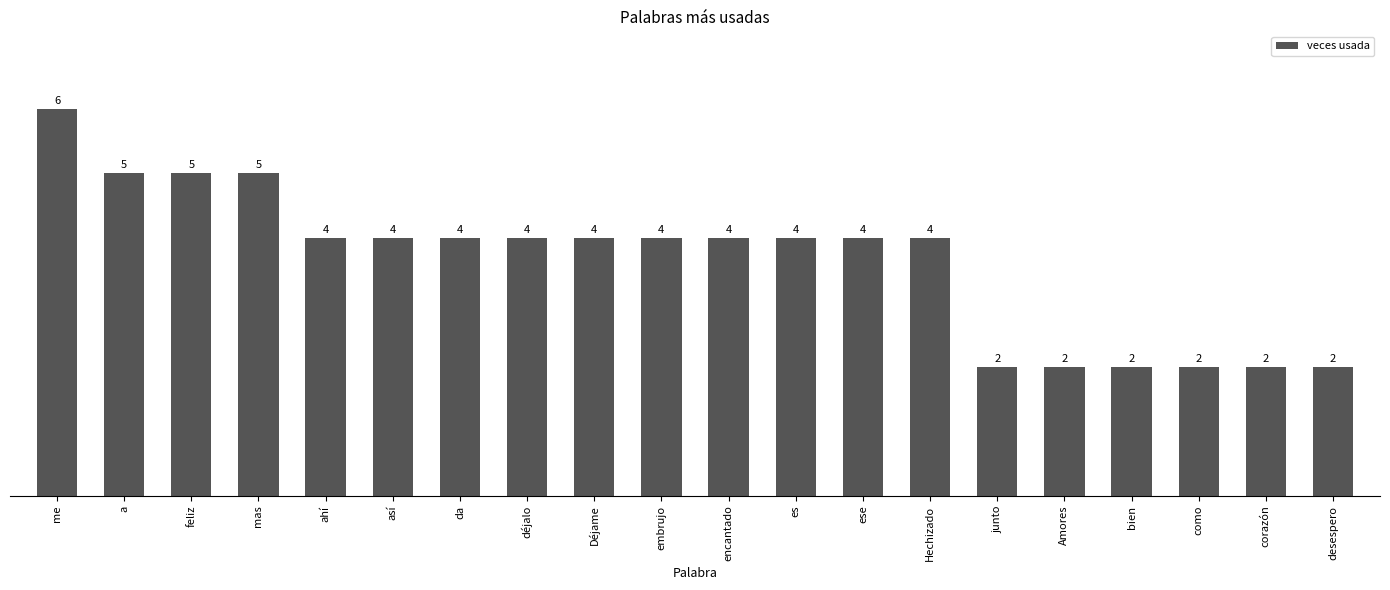

Reading left to right, list all the values displayed in this chart.

6	5	5	5	4	4	4	4	4	4	4	4	4	4	2	2	2	2	2	2